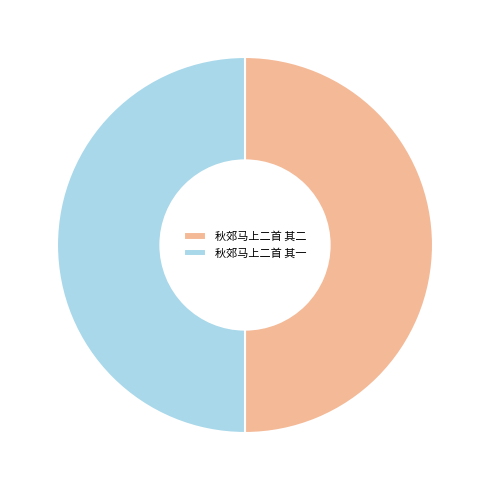

Count the number of slices in the pie.

2